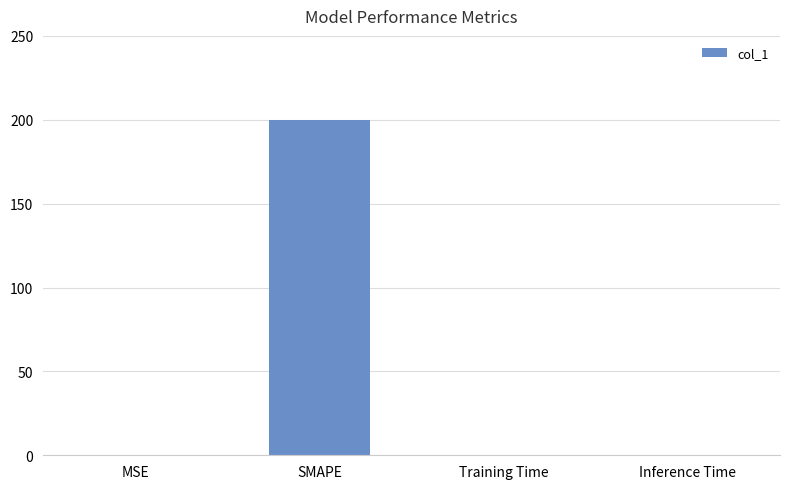

How many distinct data groups are displayed?

1